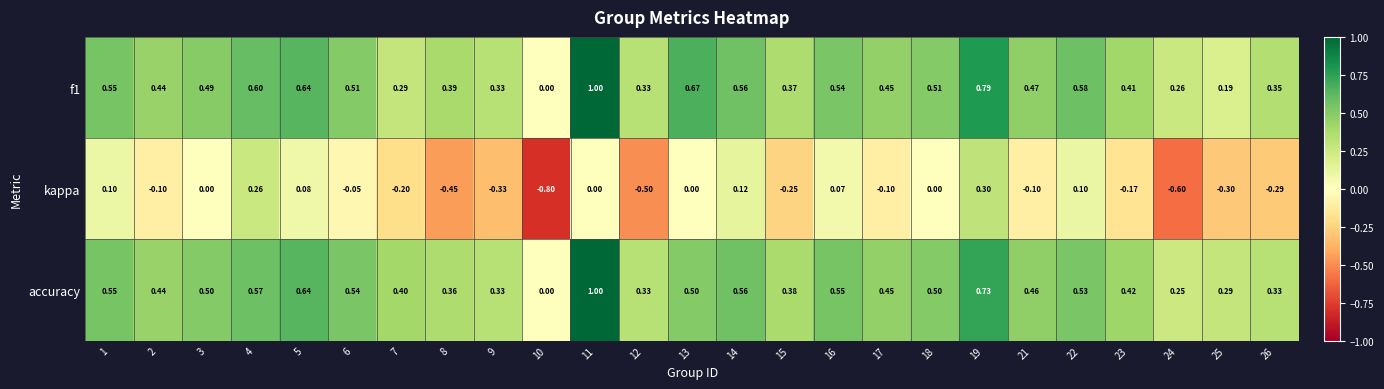

Which series has the largest range (max minus min)?

kappa